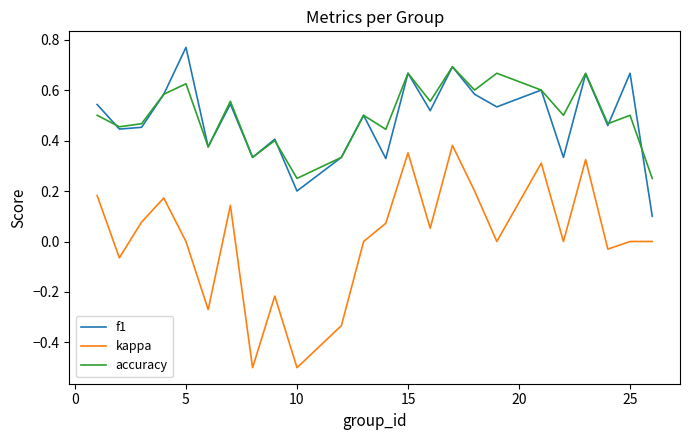

Which series has the largest total across all categories?

accuracy